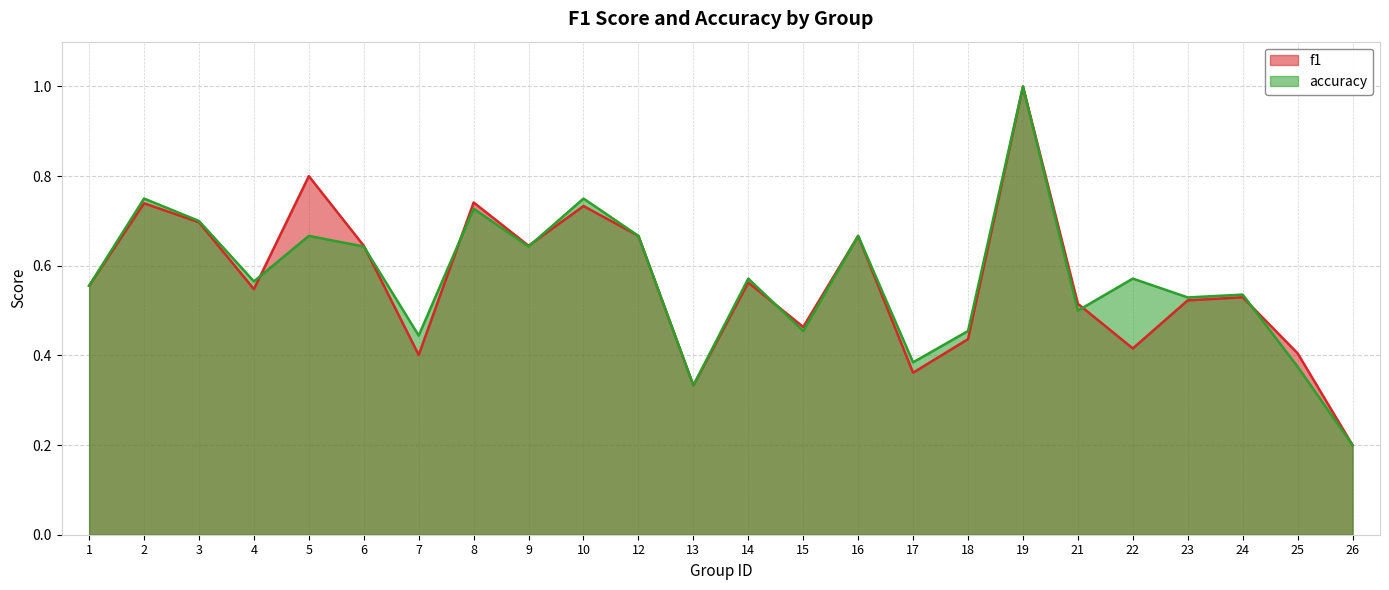

Is the value of accuracy at 26 greater than the value of f1 at 3?

No